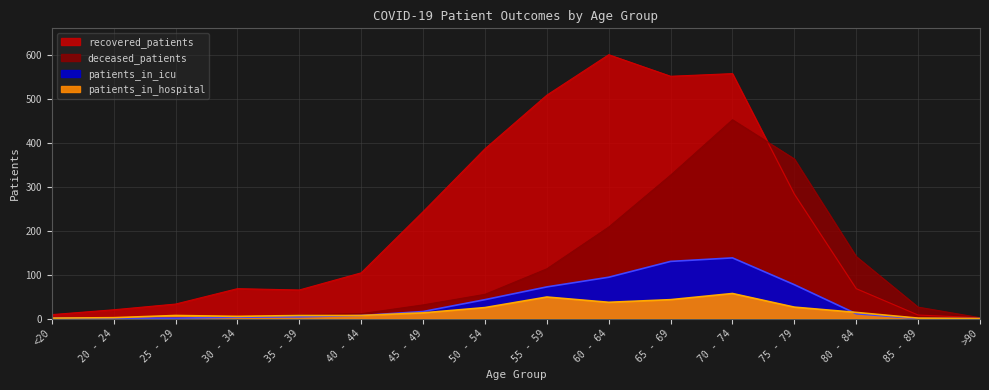

What is the label of the 9th point from the left?

55 - 59